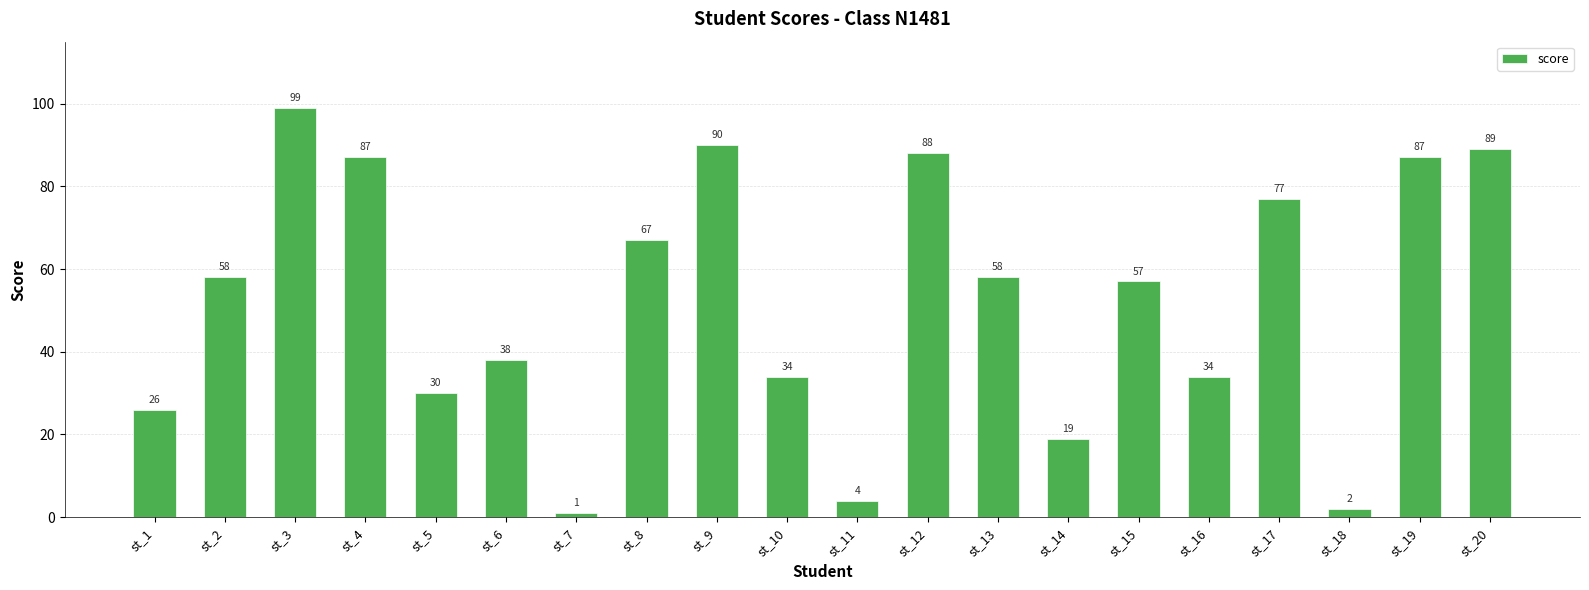

What is the value of the 8th bar from the left?

67